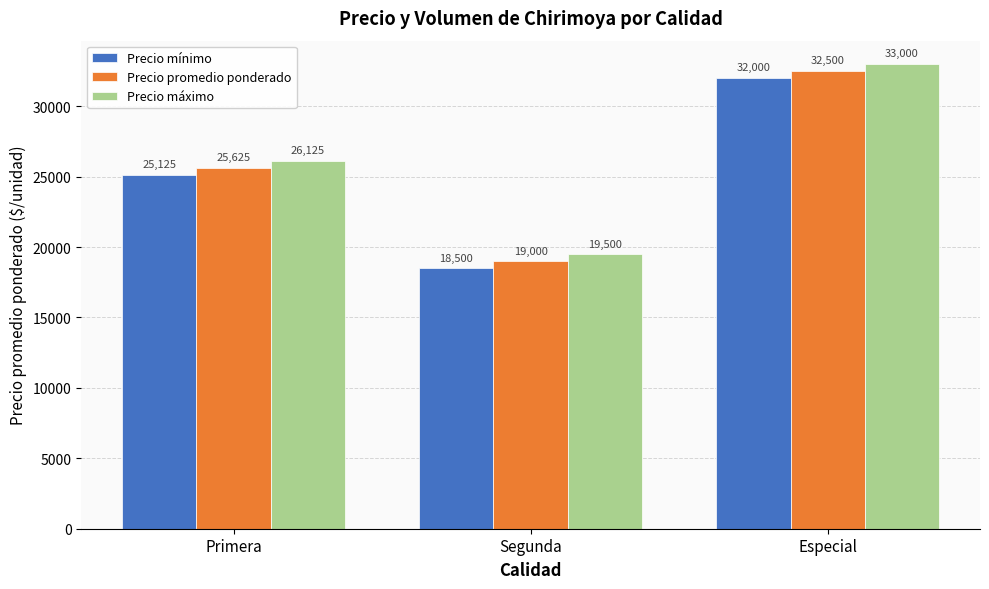

Reading right to left, list all the values displayed in this chart.

Precio mínimo: Especial=32000	Segunda=18500	Primera=25125
Precio promedio ponderado: Especial=32500	Segunda=19000	Primera=25625
Precio máximo: Especial=33000	Segunda=19500	Primera=26125